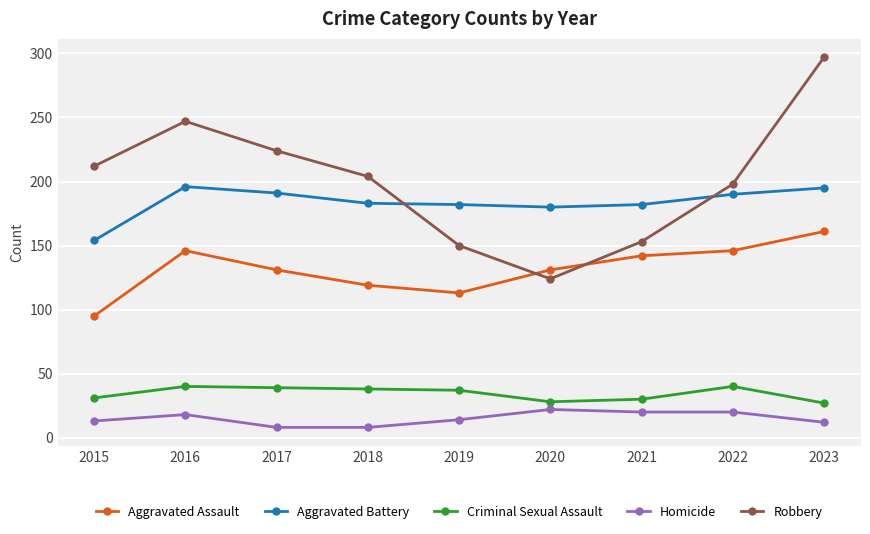

At 2016, list the series in order from largest to smallest.

Robbery, Aggravated Battery, Aggravated Assault, Criminal Sexual Assault, Homicide